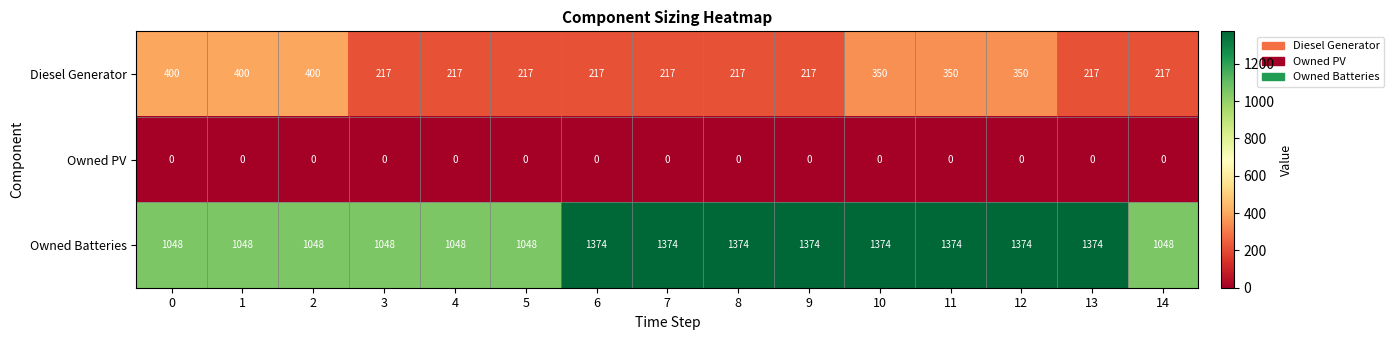

At how many categories does at least one series exceed 565?

15